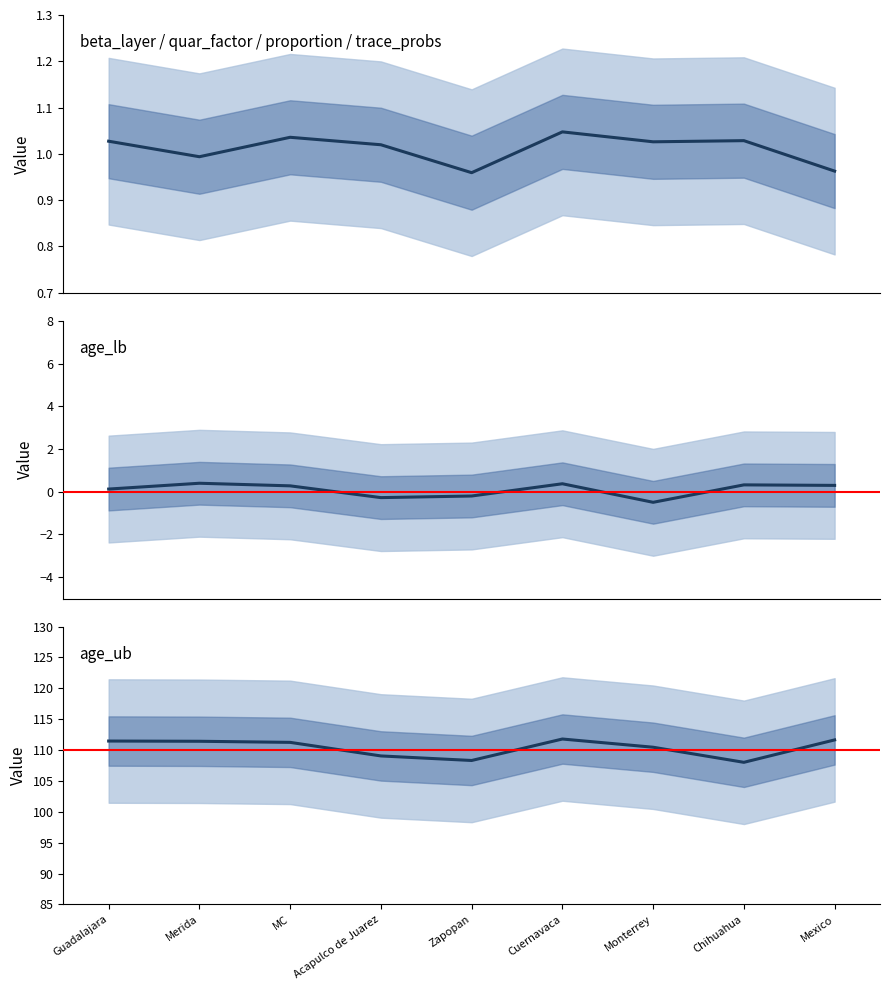

At how many categories does at least one series exceed 91?

9